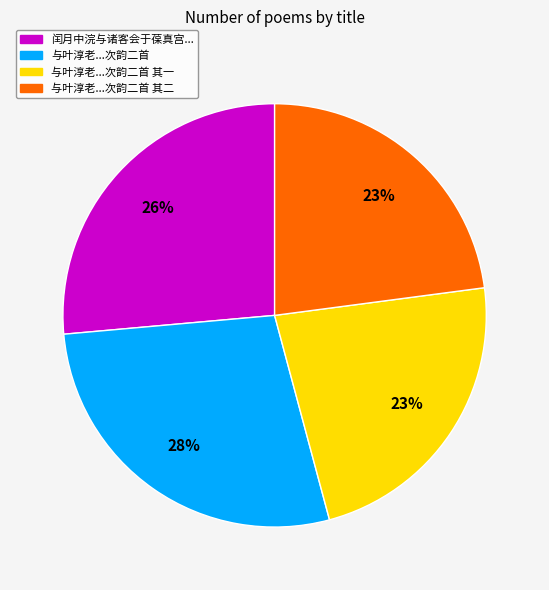

To the nearest percent, what is the average slice percentage?

25%